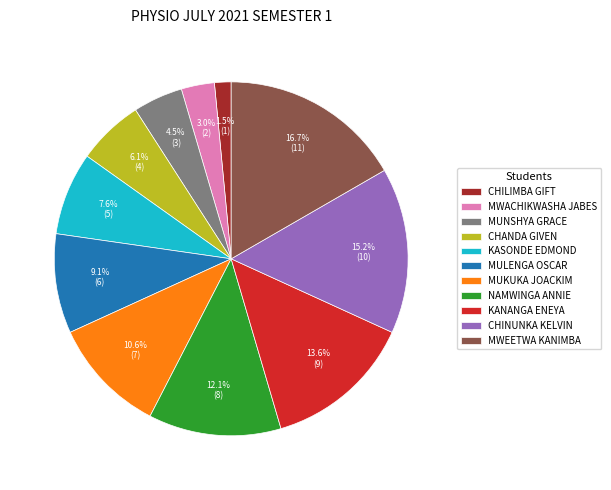

What is the ratio of the value at MULENGA OSCAR to the value at MUNSHYA GRACE?

2.0